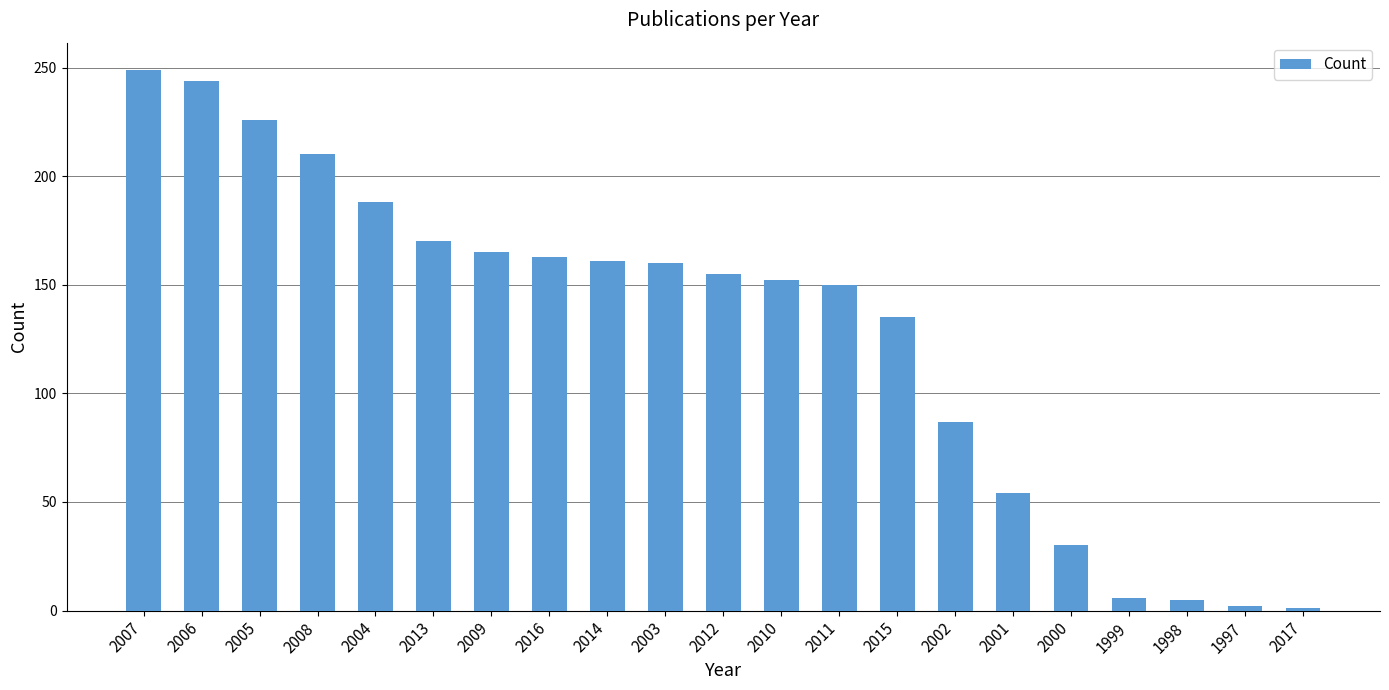

What is the sum of all values?

2713